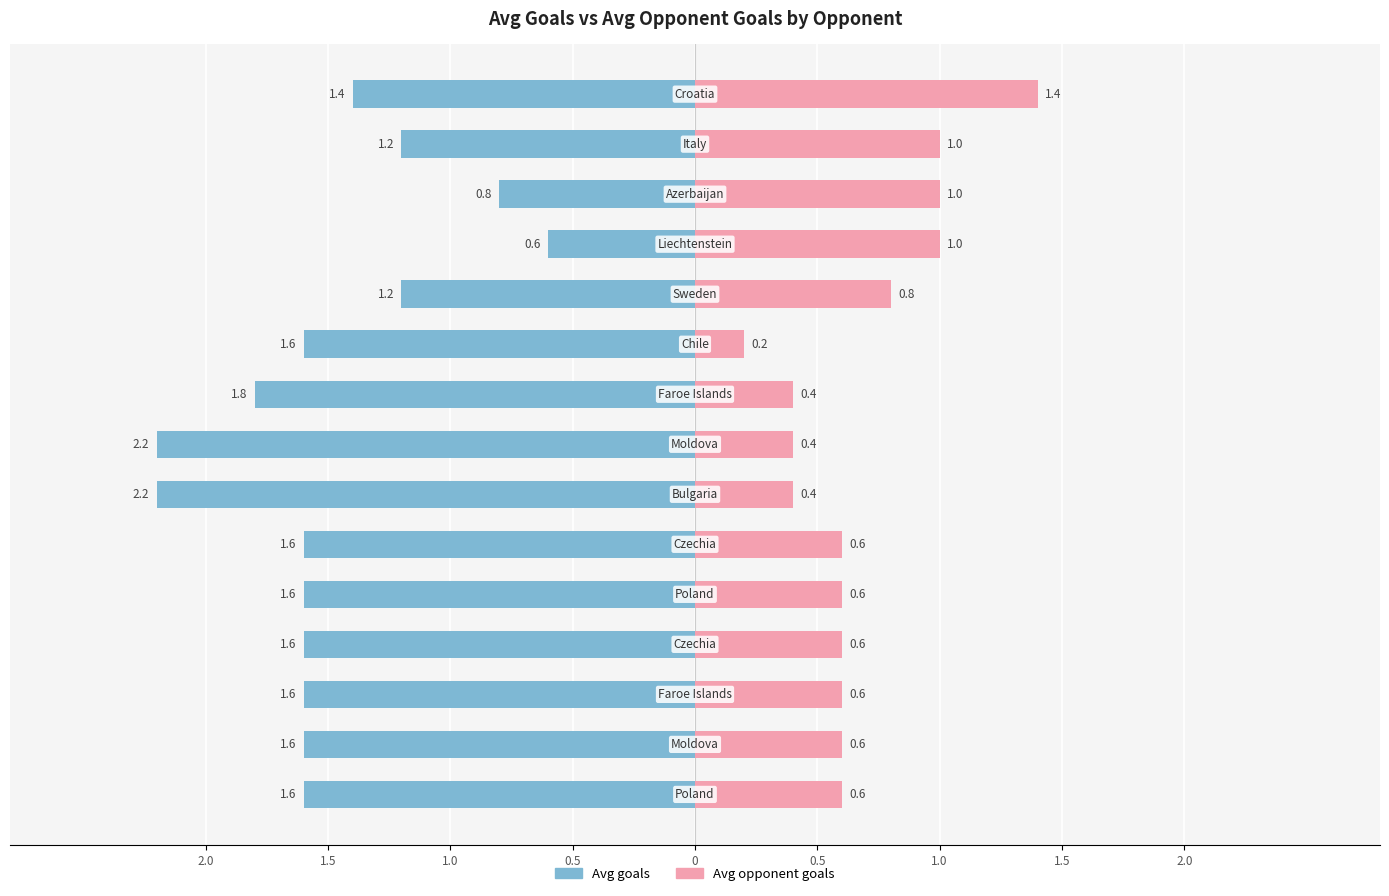

Count the Avg opponent goals values in the range 0 to 1.

14